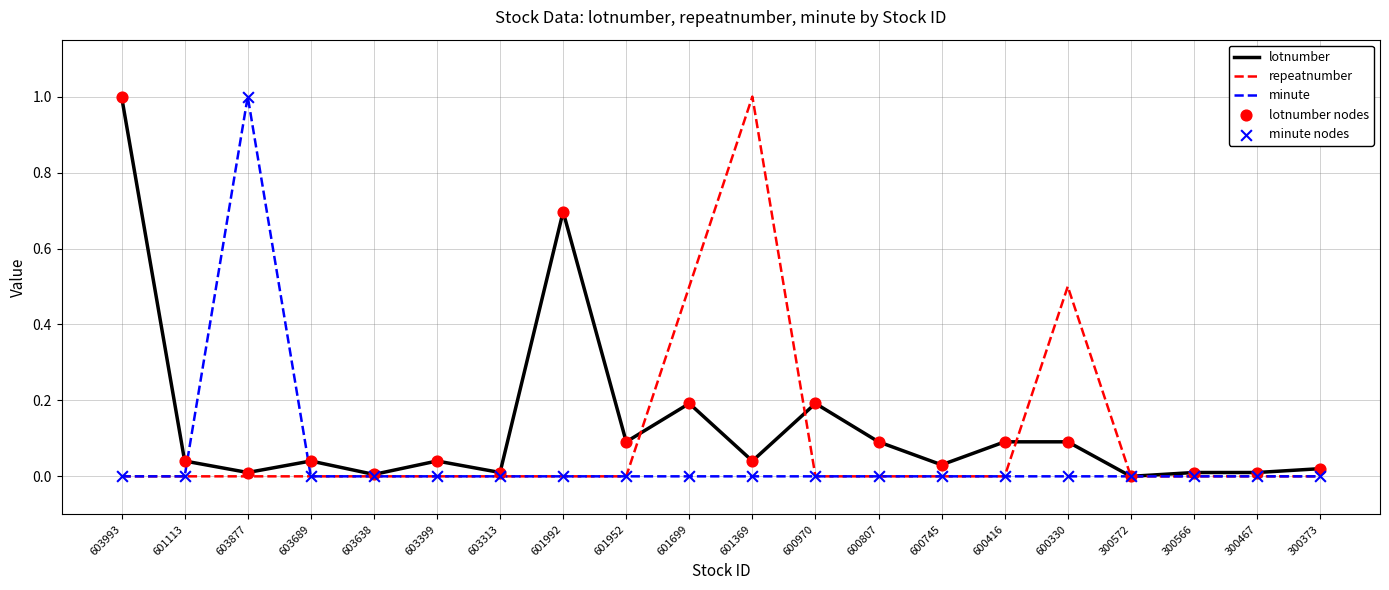

Is the value of minute at 603993 greater than the value of lotnumber at 601369?

No